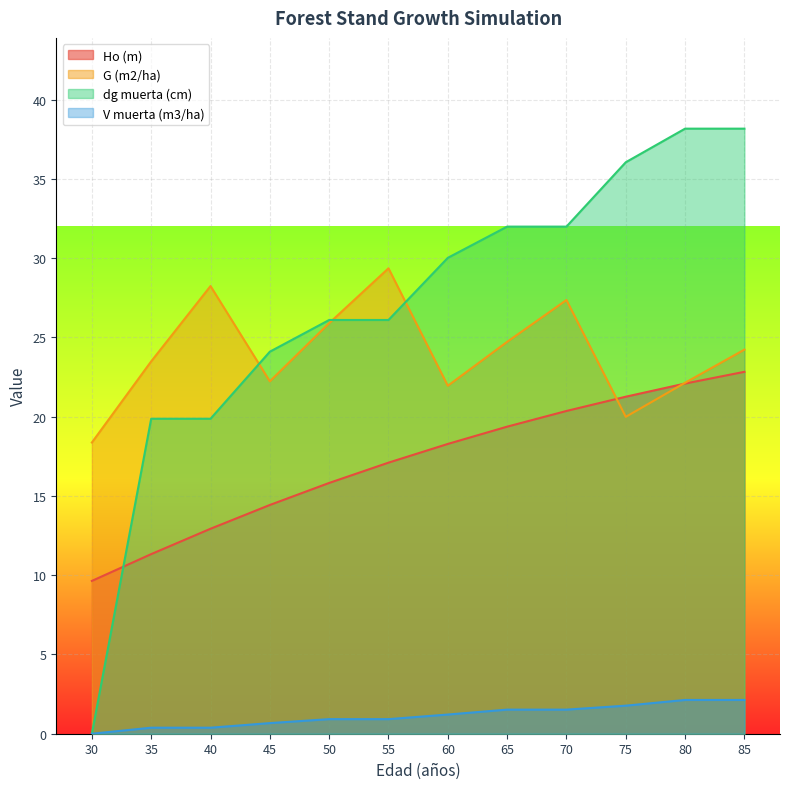

At which category is the sum across all series the highest?

85